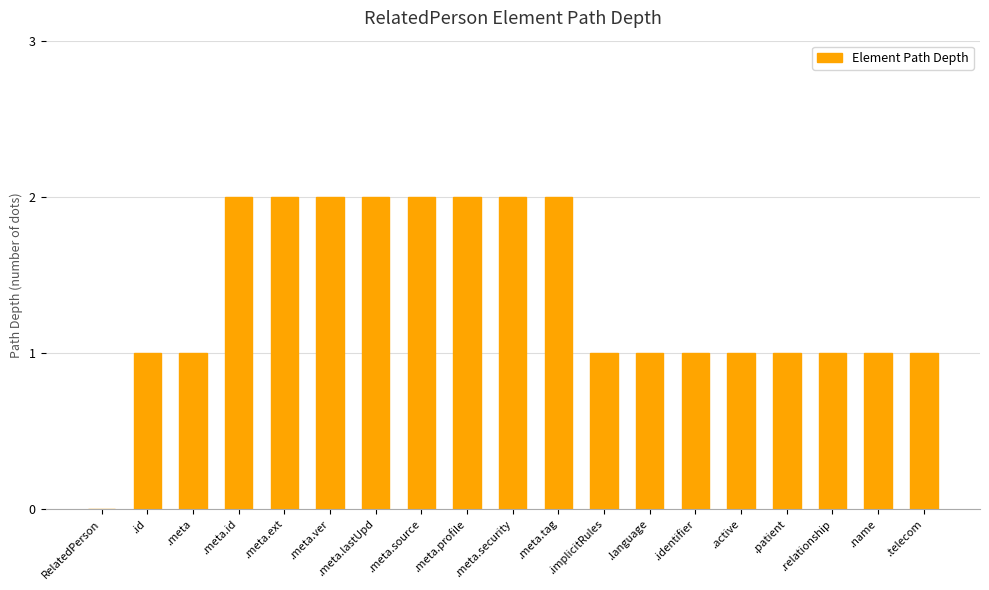

Is it true that the value at .meta.tag is 2?

True